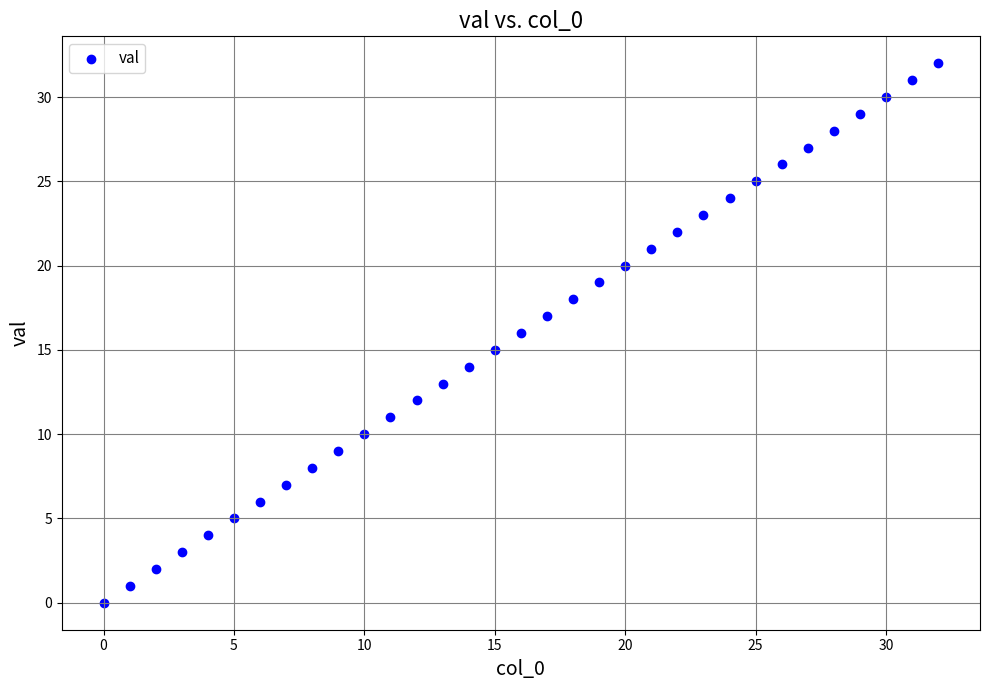

What is the range of Y values (max minus min)?

32